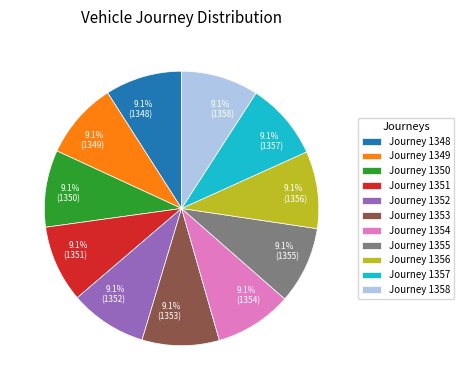

How many segments does this pie chart have?

11